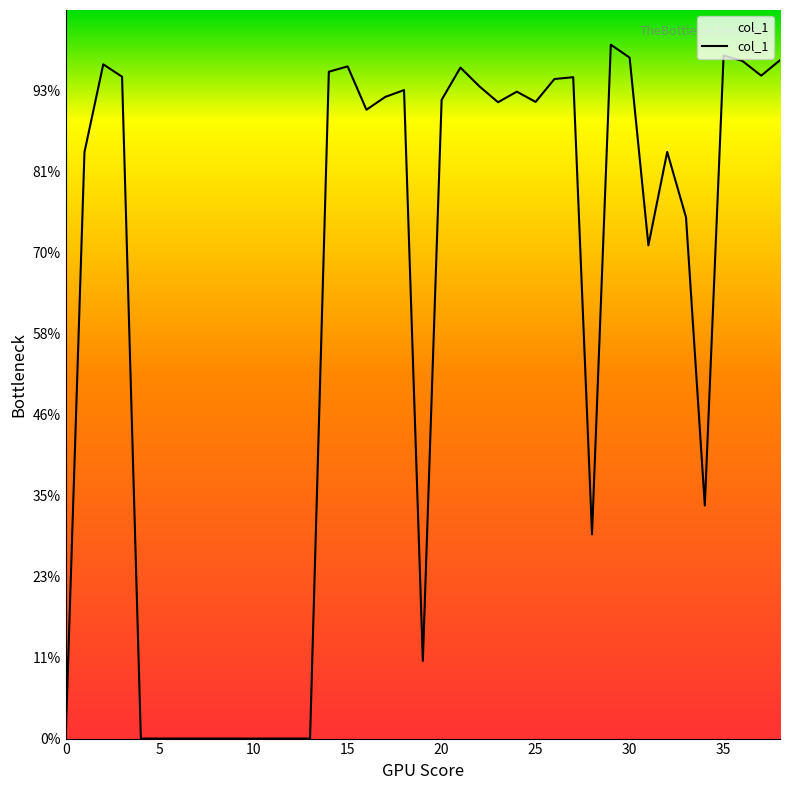

Is it true that the value at 10 is -11134?

False